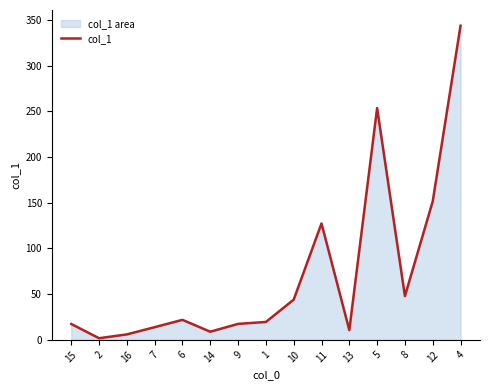

At which category does the data reach its first local valley?

2